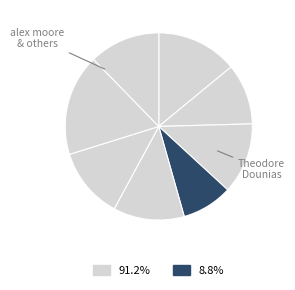

How many slices are in this pie chart?

8